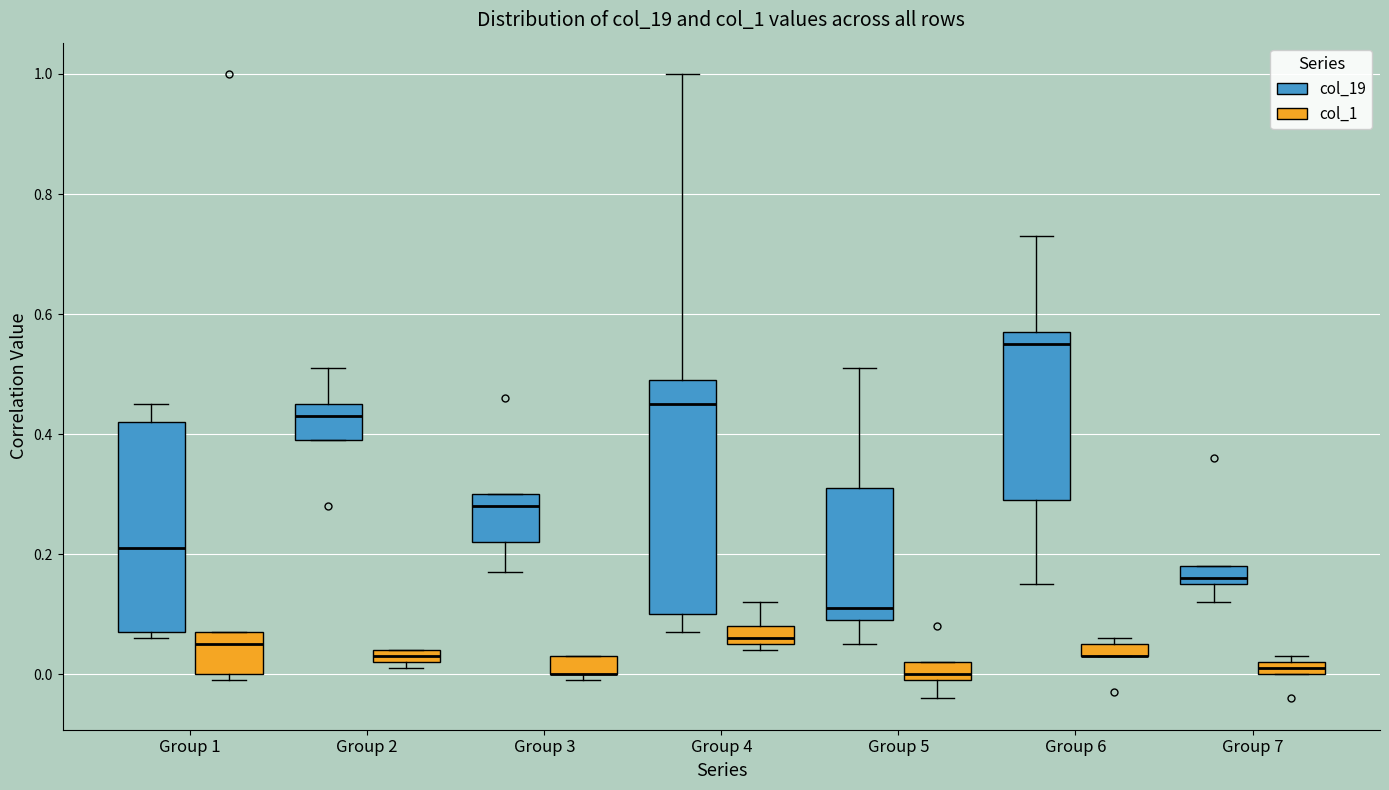

Where is the upper edge of the box for Group 4 (col_1) on the y-axis? The values are not printed on the chart, so give them approximately, as read against the axis.

0.08